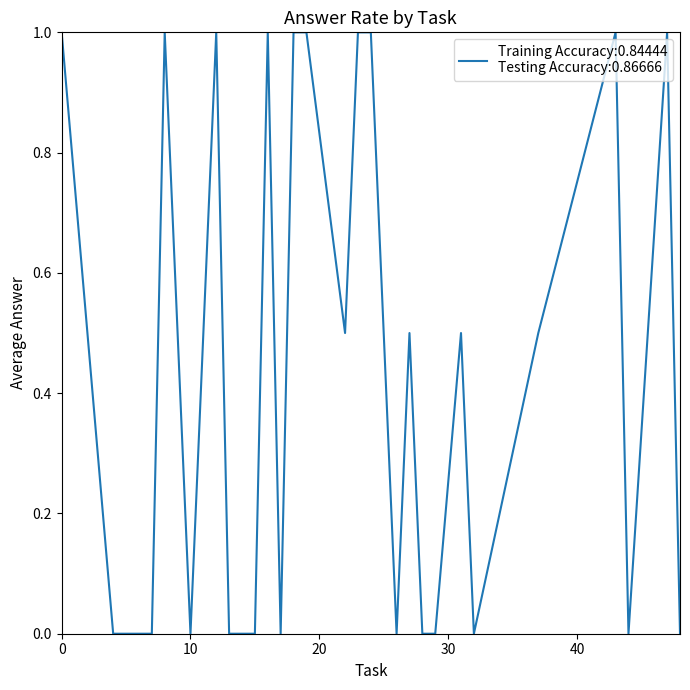

How many lines are shown in the chart?

1